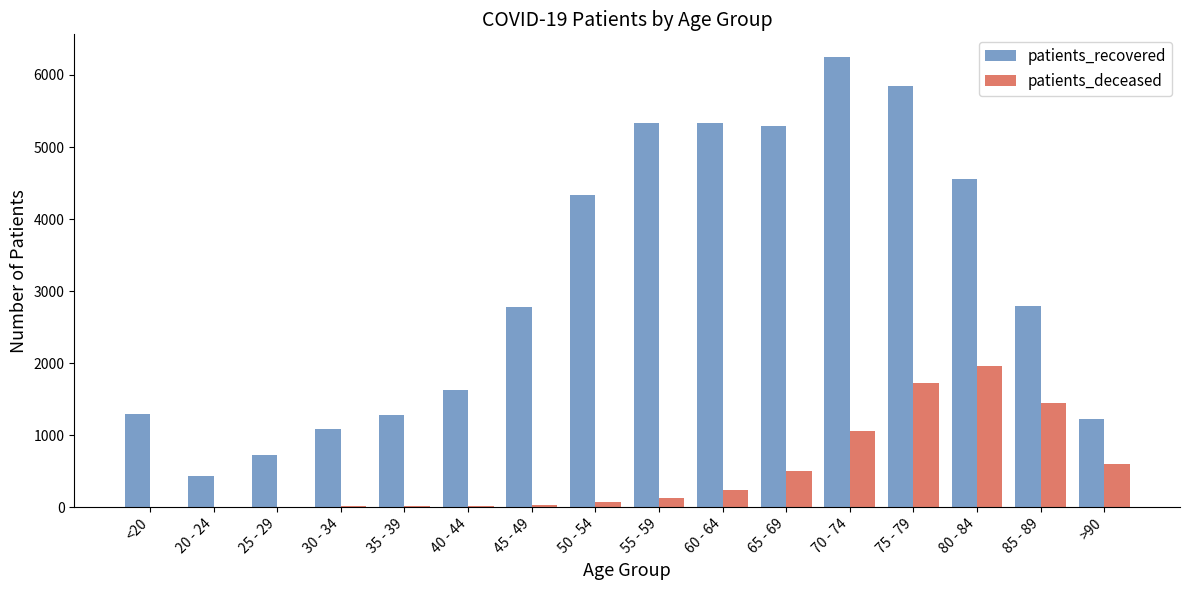

Which category has the highest value in the patients_deceased series?

80 - 84